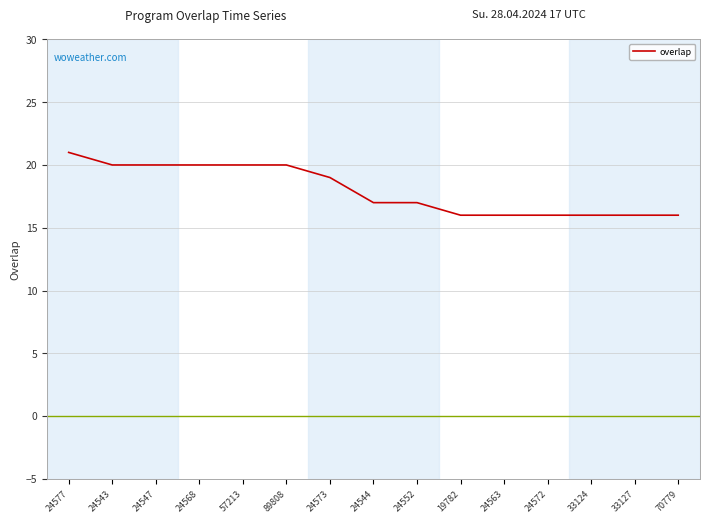

Is it true that the value at 57213 is 20?

True